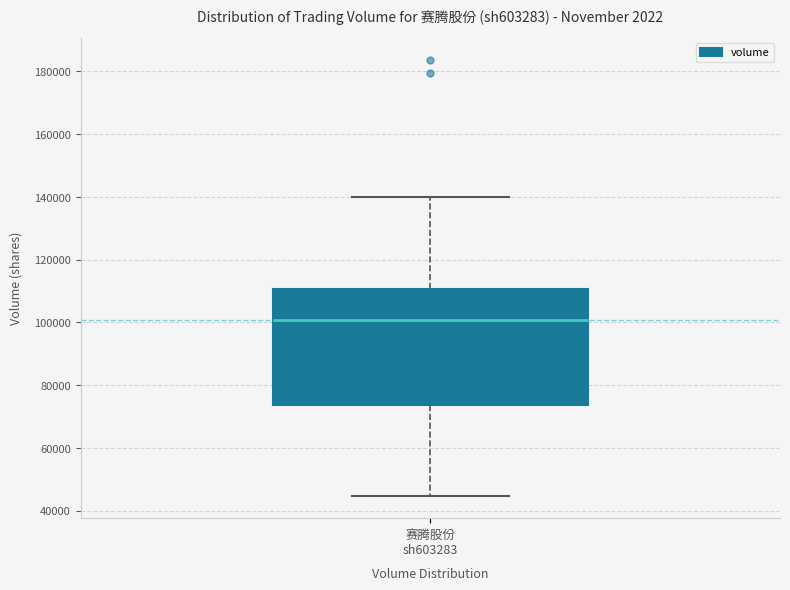

Transcribe this box plot: give where the median line is, the range the box spans, and where the two whiskers end, as read against the y-axis. The values are not printed on the chart, so give them approximately, as read against the axis.

median 100000, box 74000 to 110000, whiskers 44000 to 140000